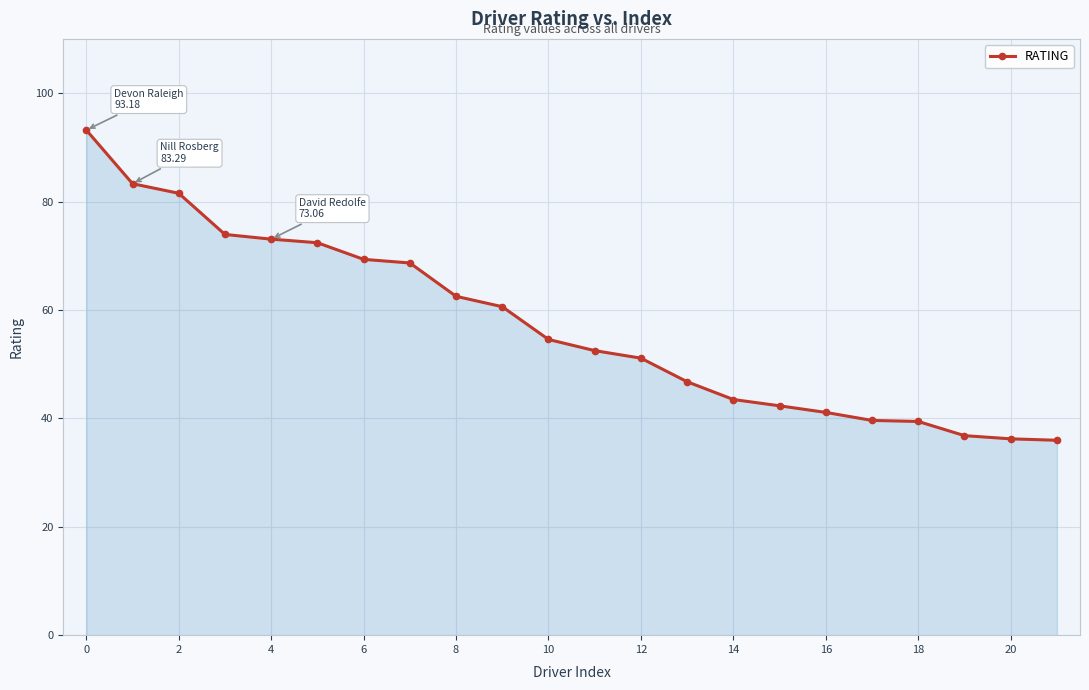

What is the value of the 20th point from the left?

36.8